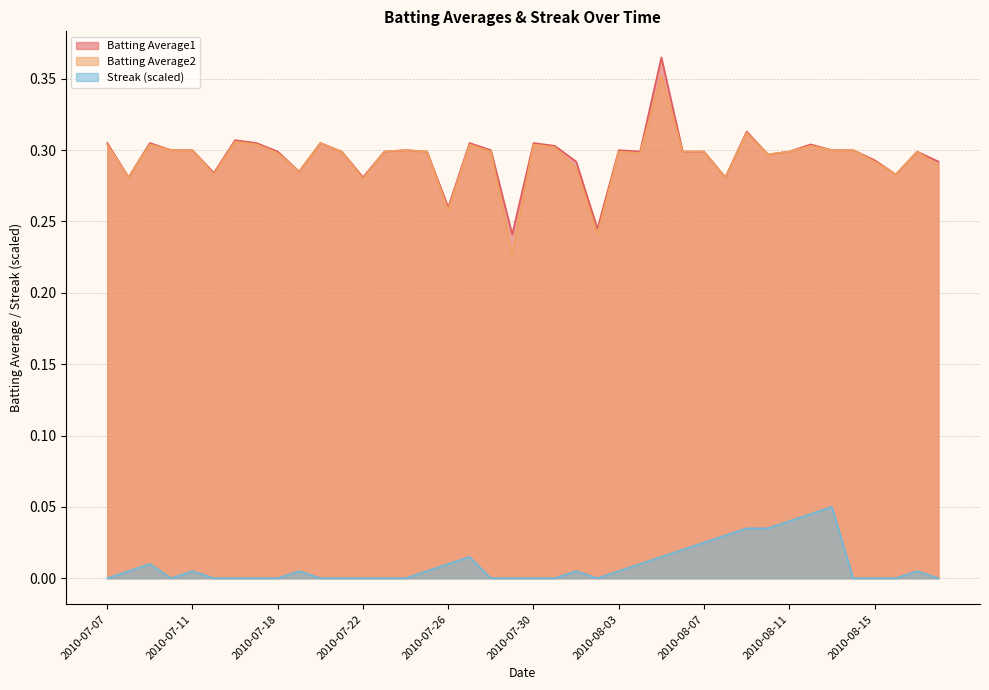

Between 2010-07-28 and 2010-07-23, which is larger?

2010-07-28